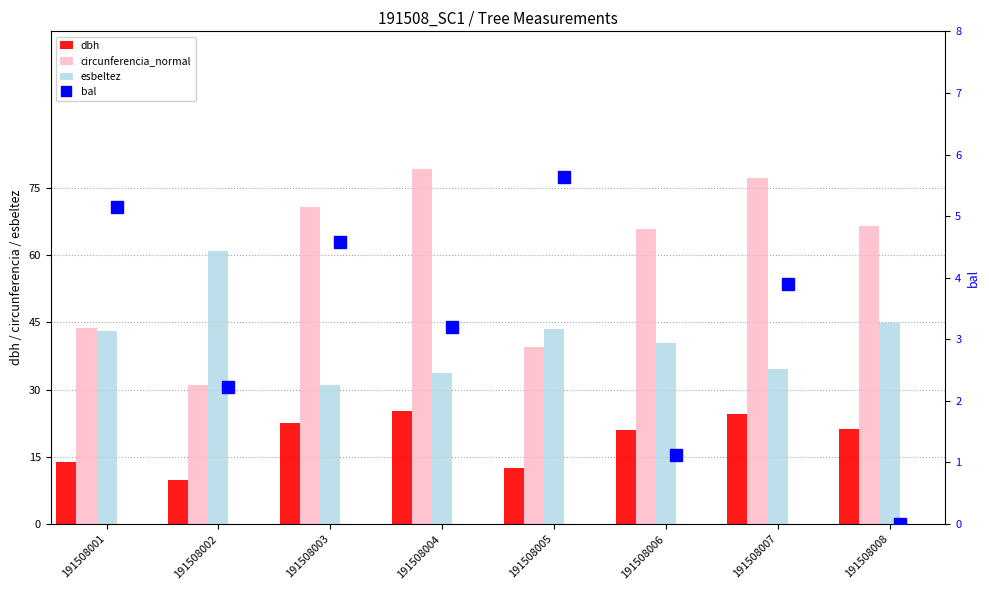

True or false: dbh has a value of 3.8 at 191508005.

False